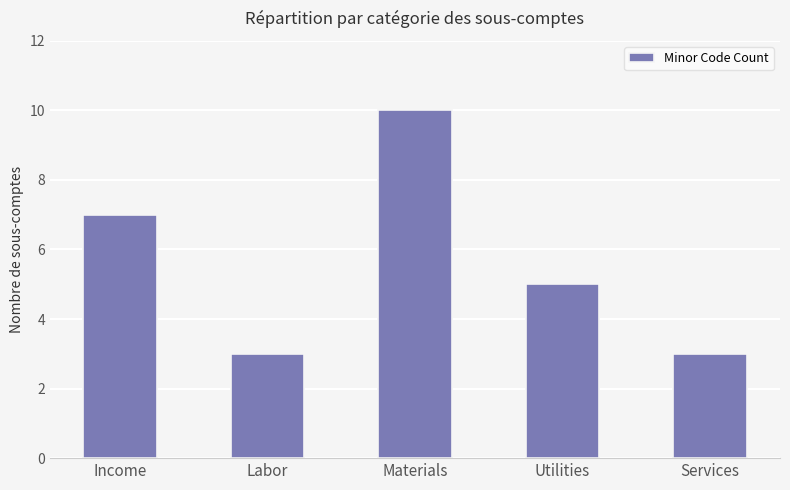

Are the bars grouped side by side (vs. stacked)?

No